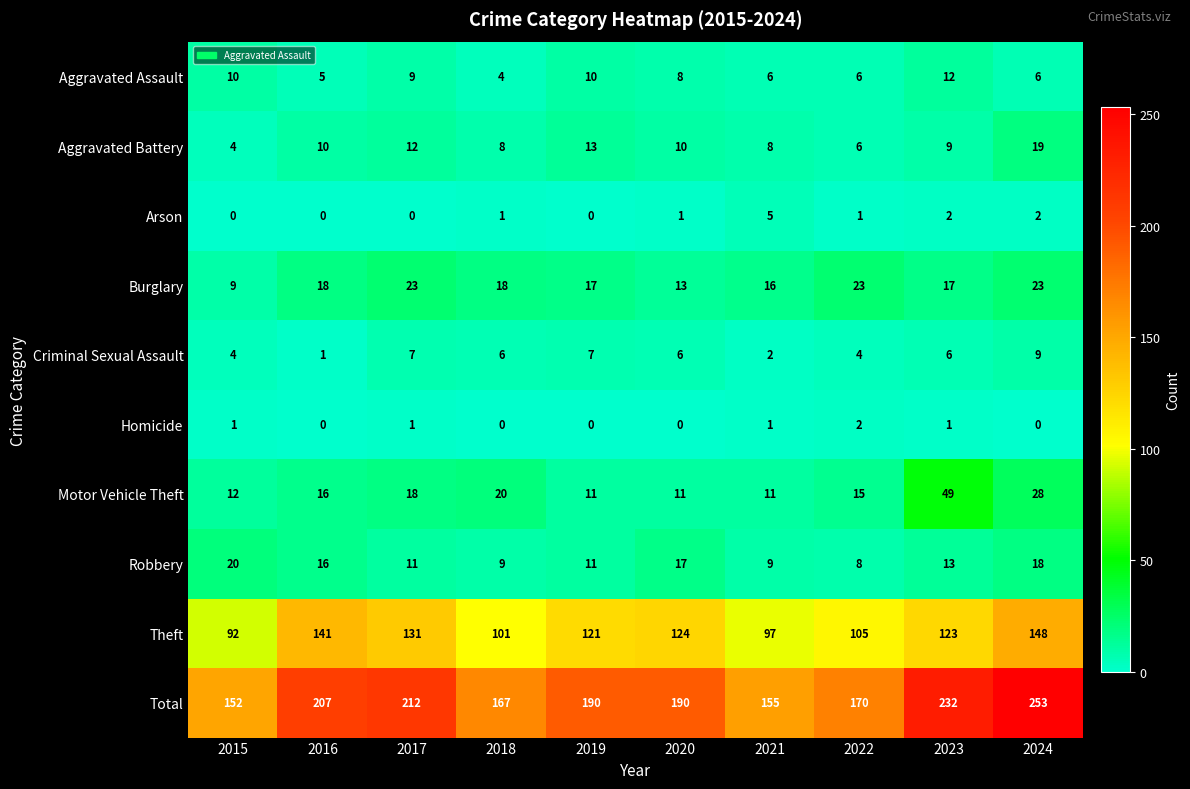

The Motor Vehicle Theft series shows 11 at 2019. True or false?

True